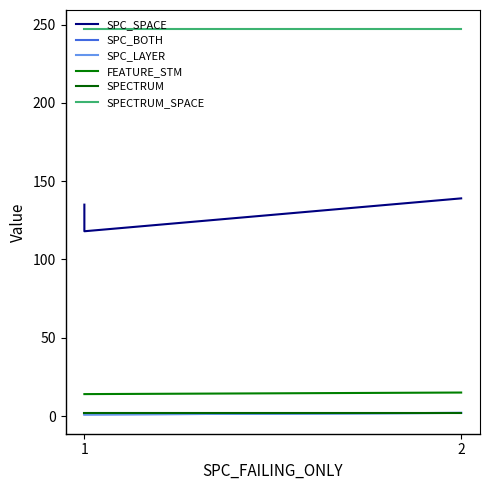

Is this an area chart (filled region under the line)?

No